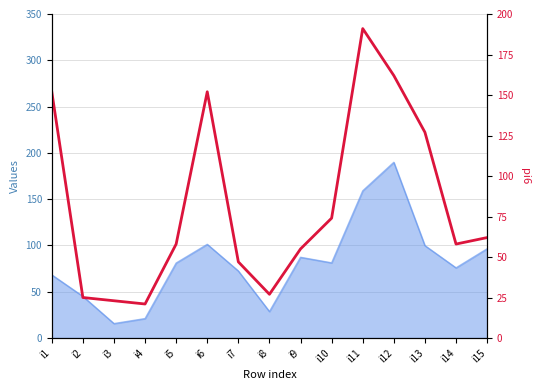

Read the value at i3, to the nearest 10.

20